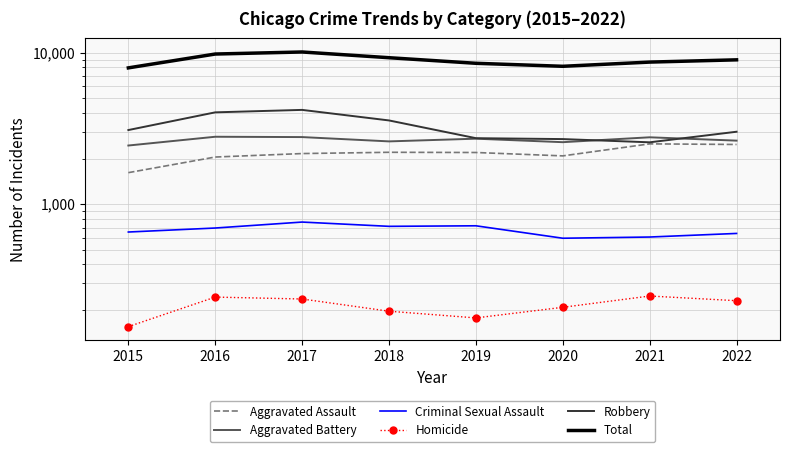

Which series has the largest range (max minus min)?

Total